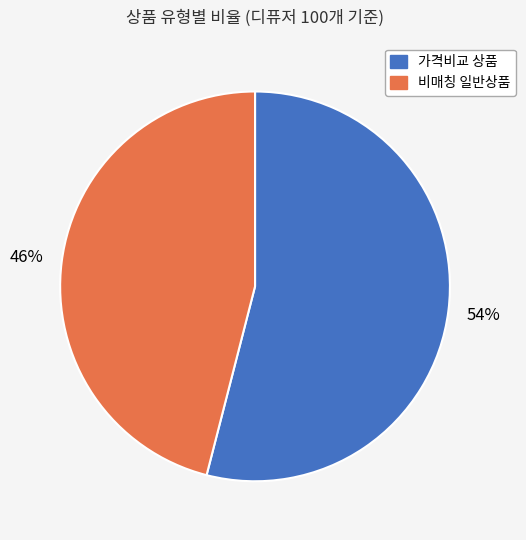

Which category has the smallest portion of the pie?

비매칭 일반상품